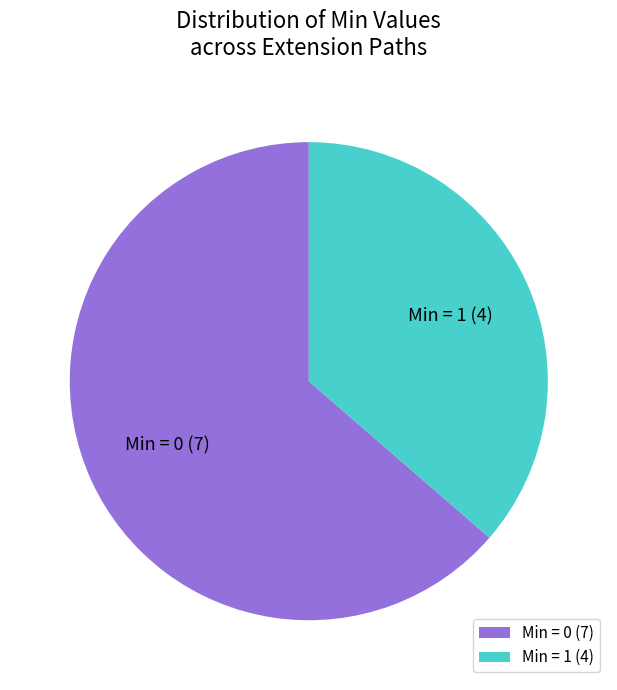

Count the number of slices in the pie.

2